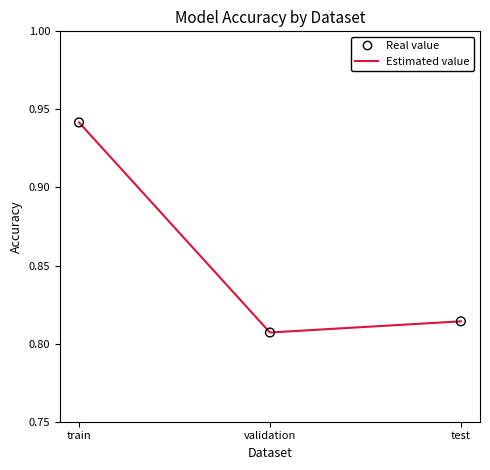

Which label corresponds to the smallest value in the chart?

validation